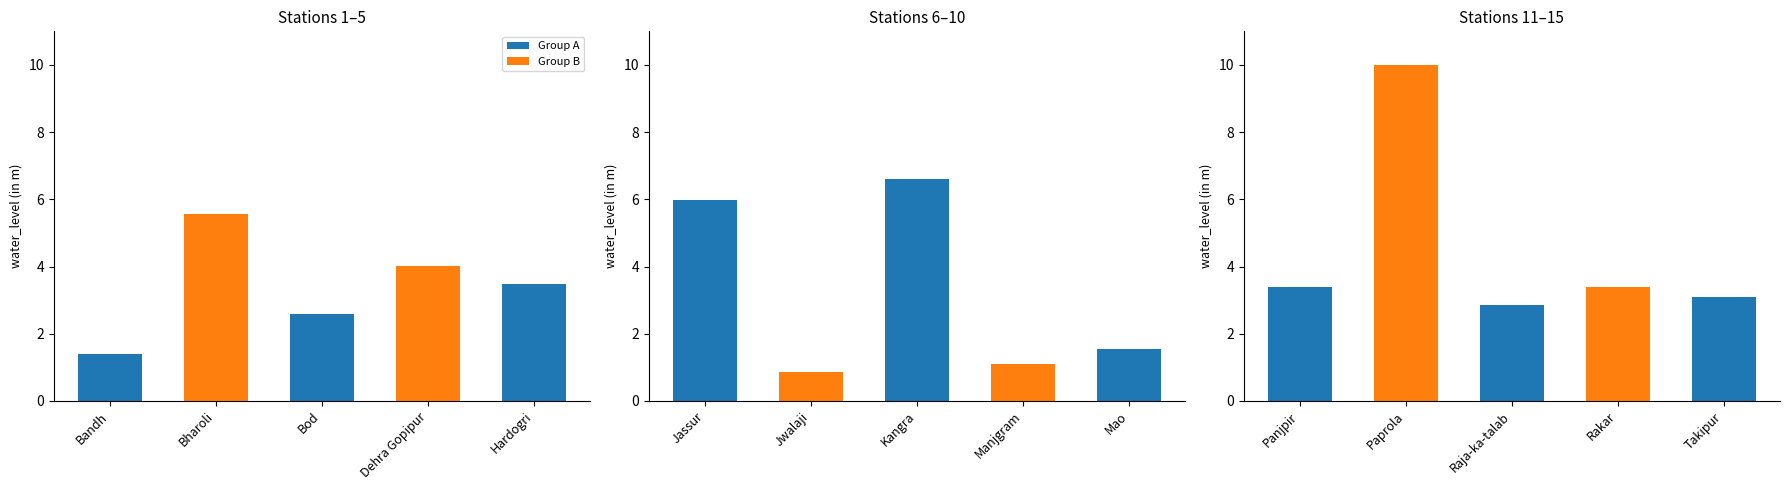

Does the chart contain stacked bars?

No